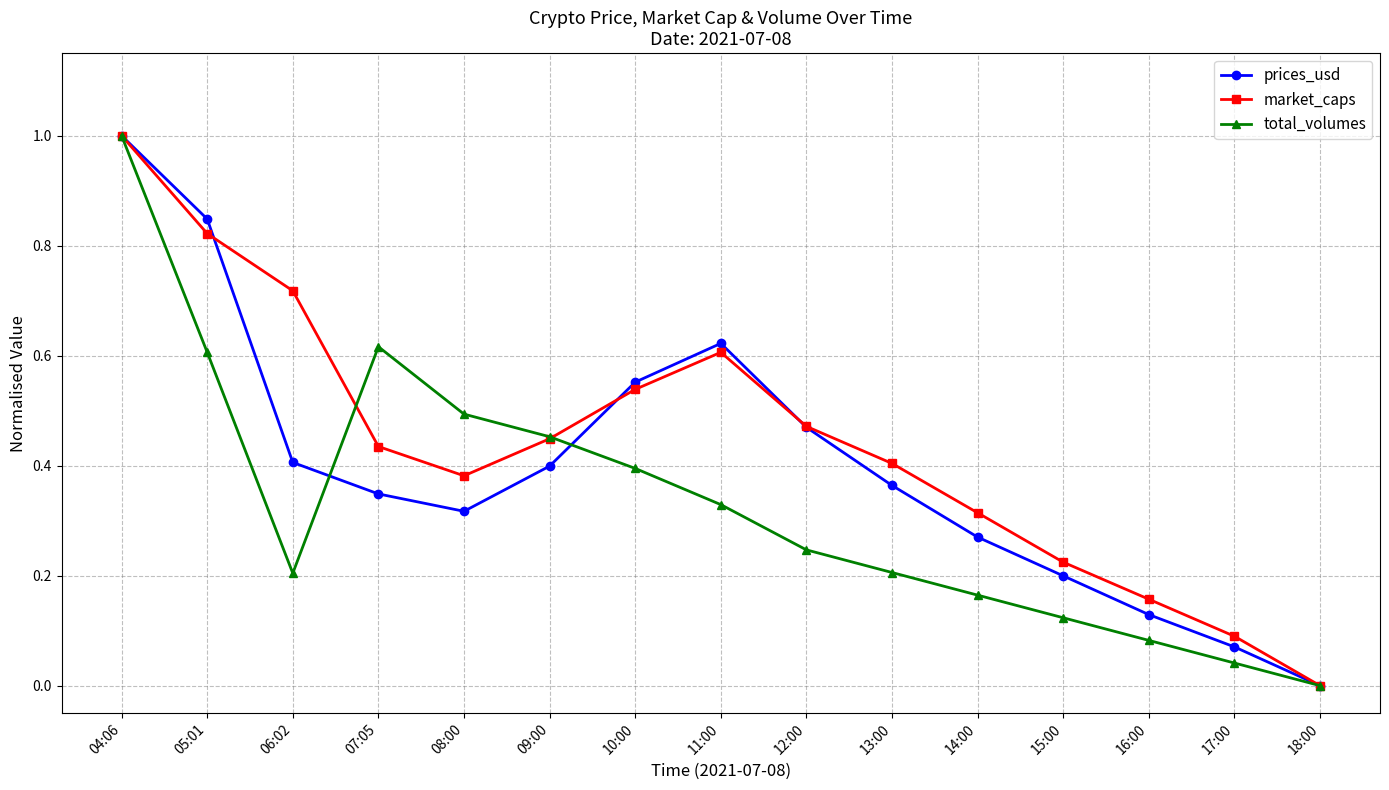

How many lines are shown in the chart?

3